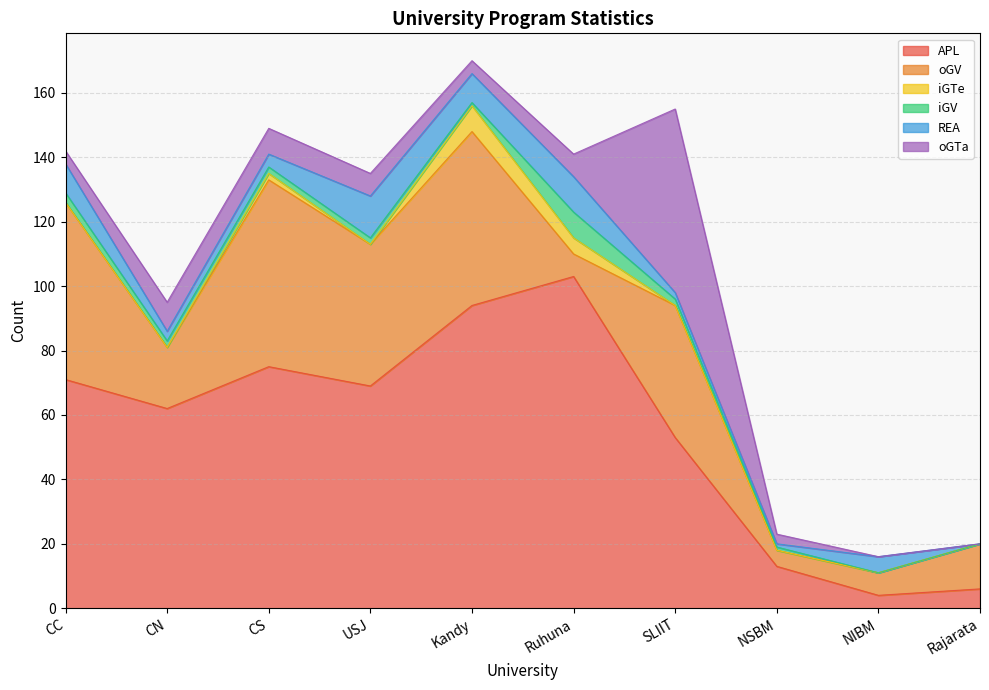

True or false: oGV has a value of 6 at CN.

False